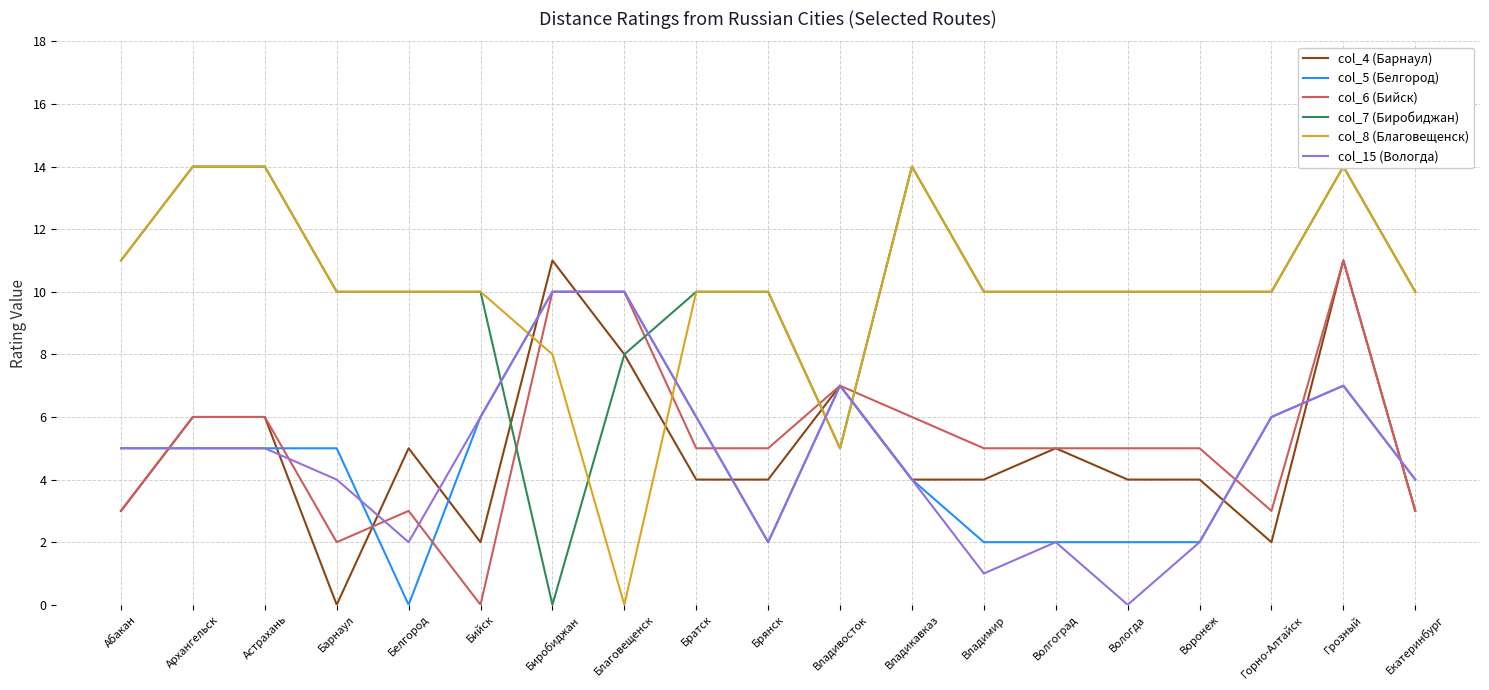

How many interior local valleys does the col_5 (Белгород) series have?

2